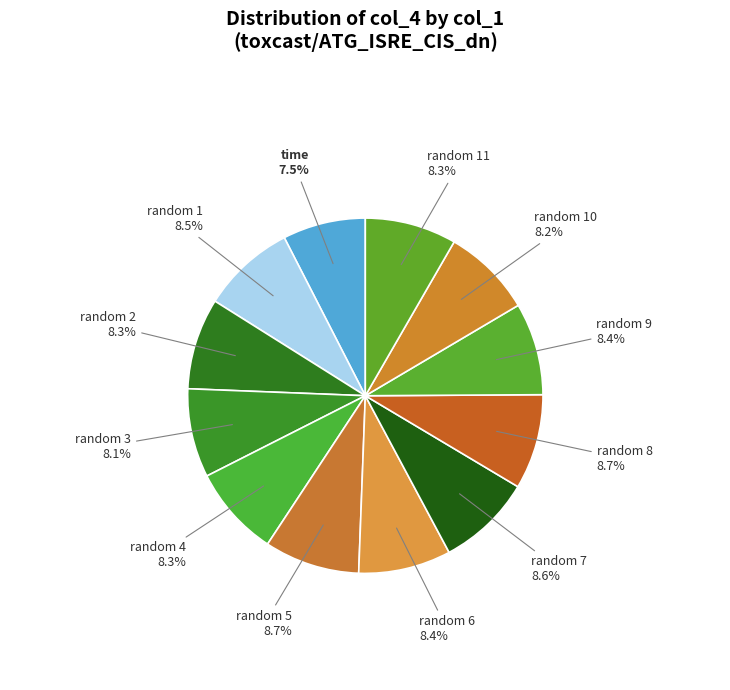

Count the number of slices in the pie.

12